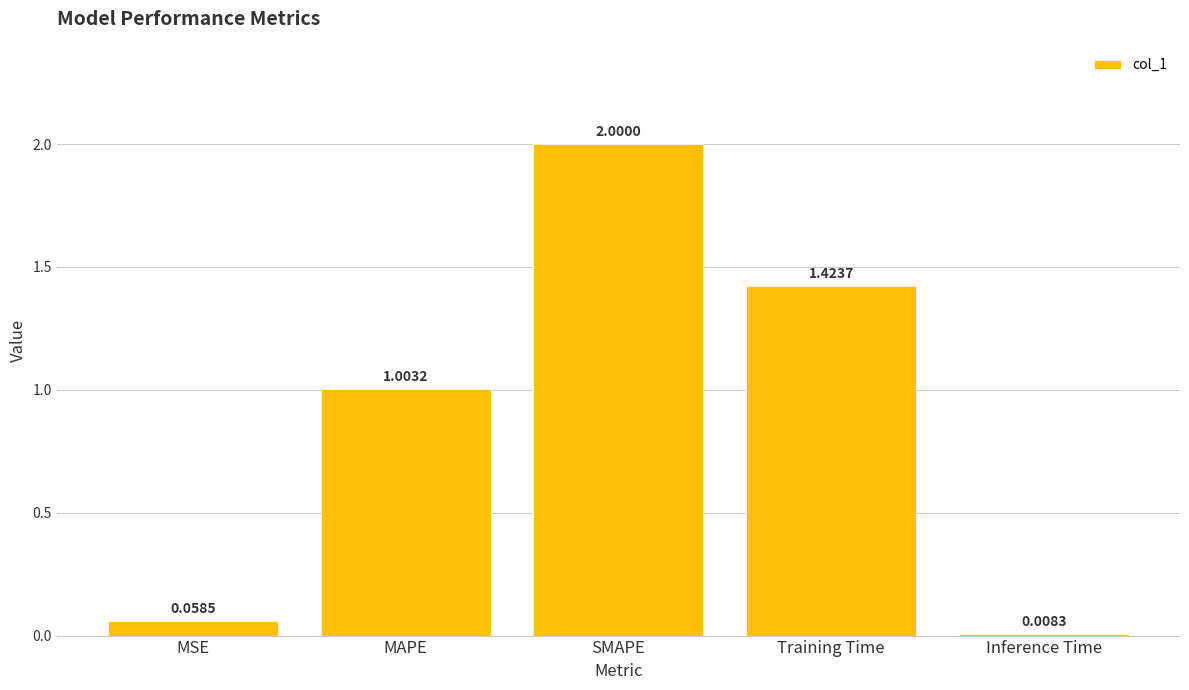

Rank the categories by value from lowest to highest.

Inference Time, MSE, MAPE, Training Time, SMAPE